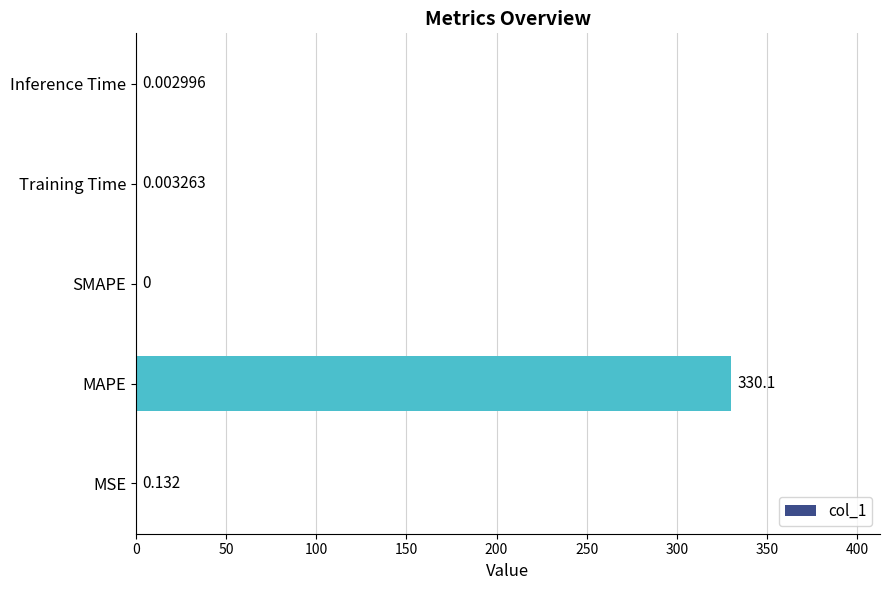

Which label corresponds to the largest value in the chart?

MAPE